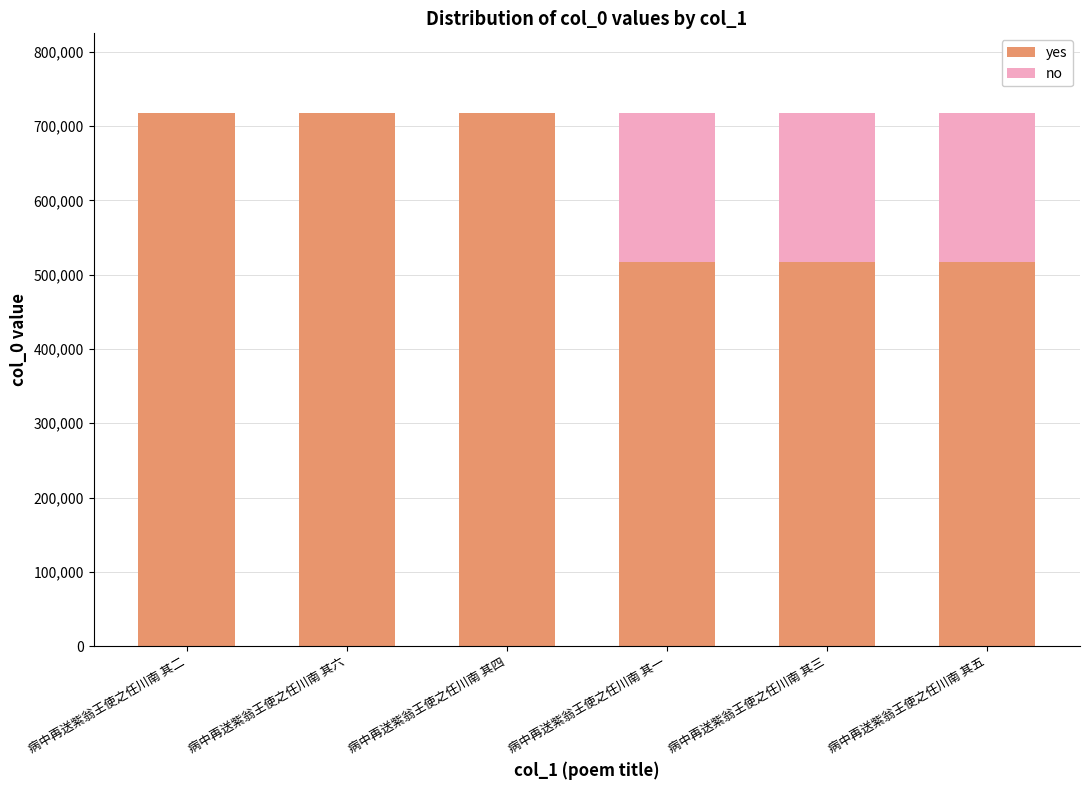

At how many categories does at least one series exceed 116002?

6